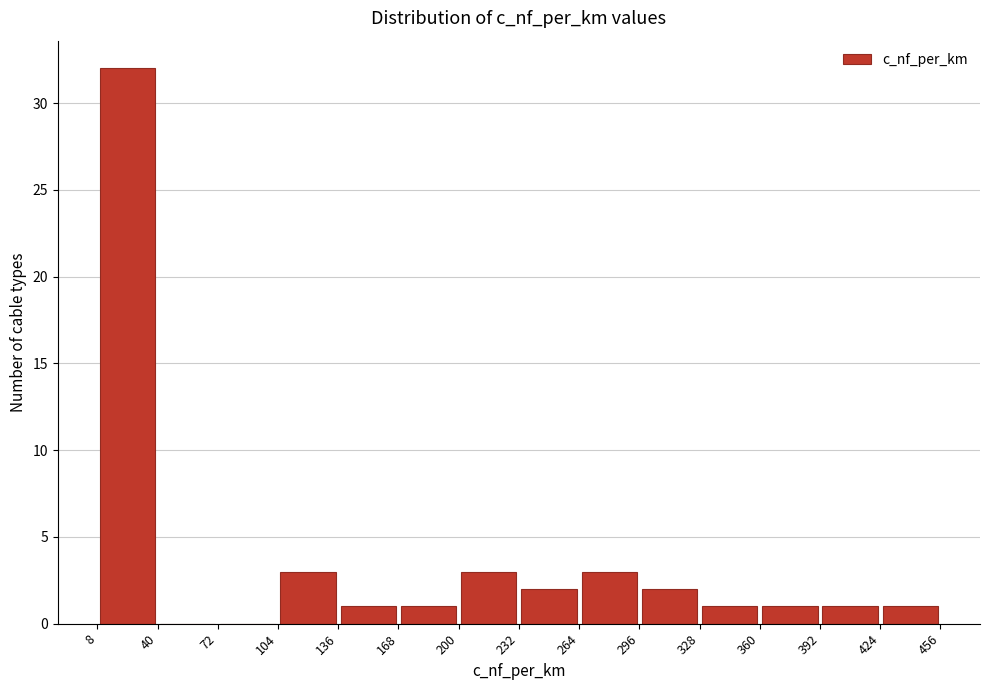

Reading left to right, transcribe this chart: for each bar, give the range it covers on the x-axis and its height. The values are not printed on the chart, so give them approximately, as read against the axis.

8 to 40: 32
40 to 72: 0
72 to 104: 0
104 to 136: 3
136 to 168: 1
168 to 200: 1
200 to 232: 3
232 to 264: 2
264 to 296: 3
296 to 328: 2
328 to 360: 1
360 to 392: 1
392 to 424: 1
424 to 456: 1